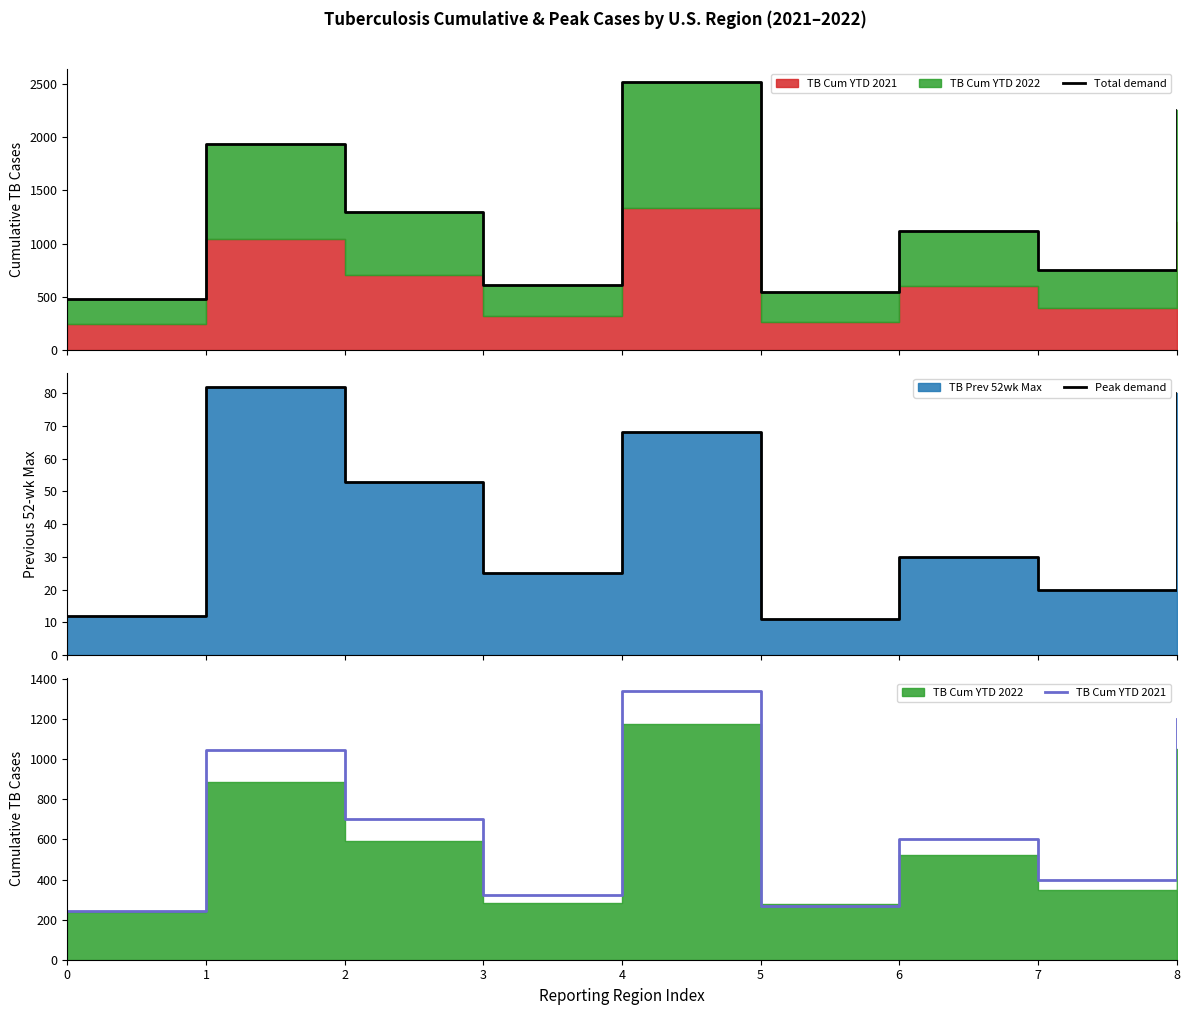

What is the value of the TB Cum YTD 2021 point at the 8th from the left?

400